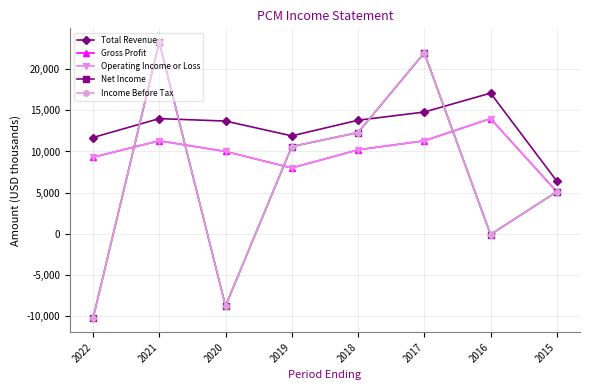

How many lines are shown in the chart?

5